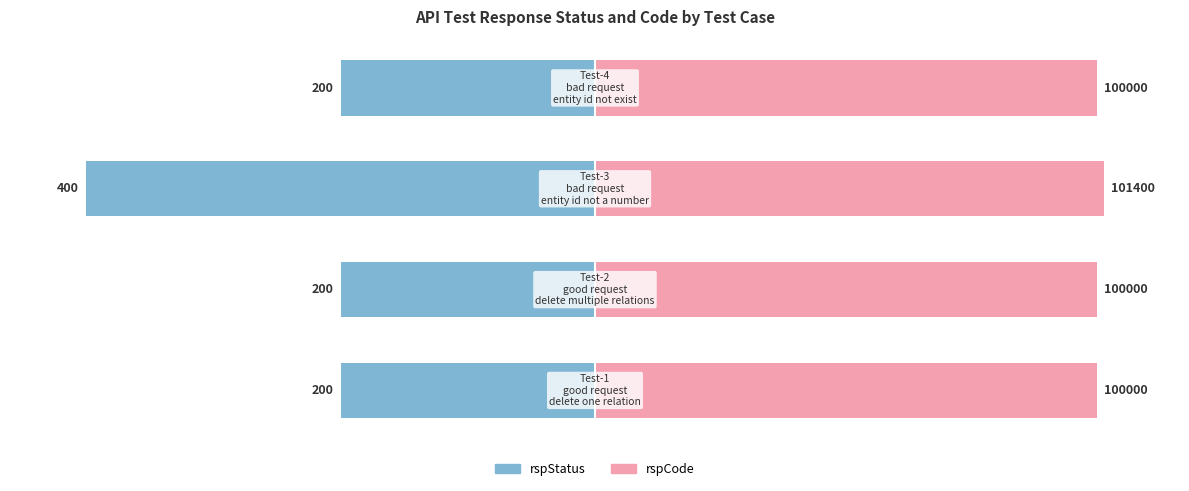

Rank the series by their average value, from lowest to highest.

rspStatus, rspCode